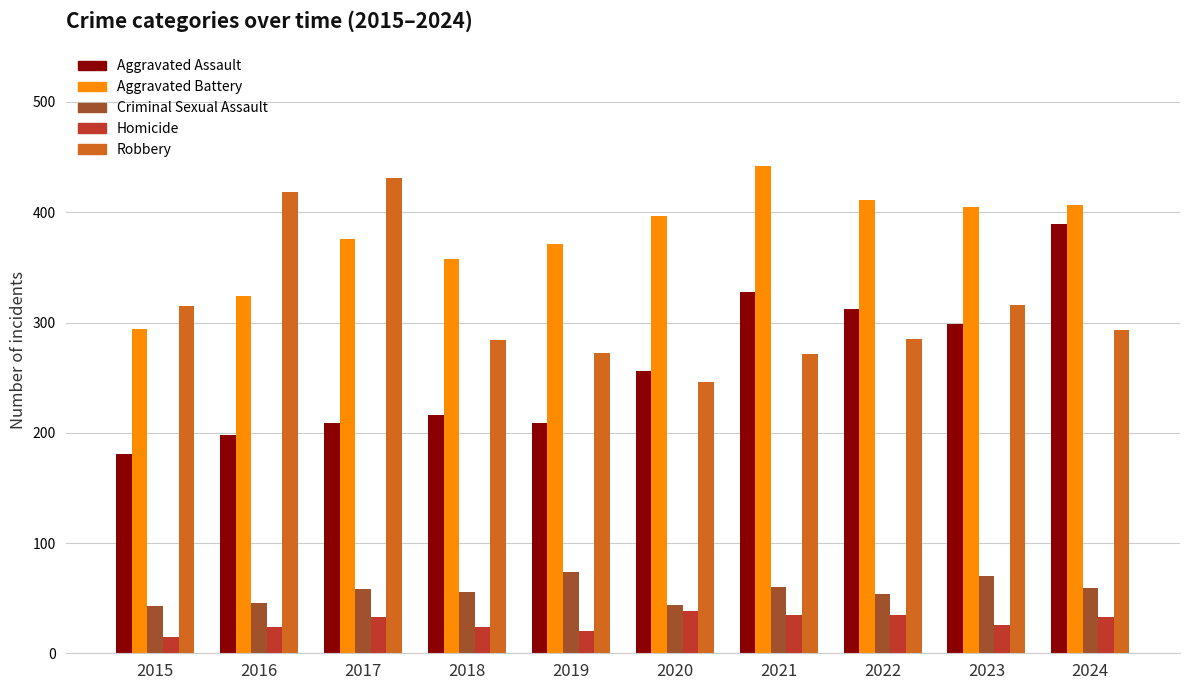

What is the value of the Aggravated Battery bar at the 3rd from the left?

376